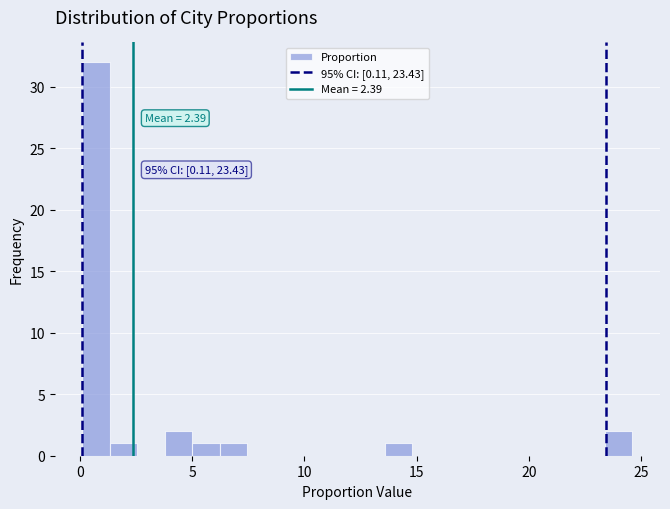

Read against the x-axis, roughly where is the centre of the tallest bar?

0.5